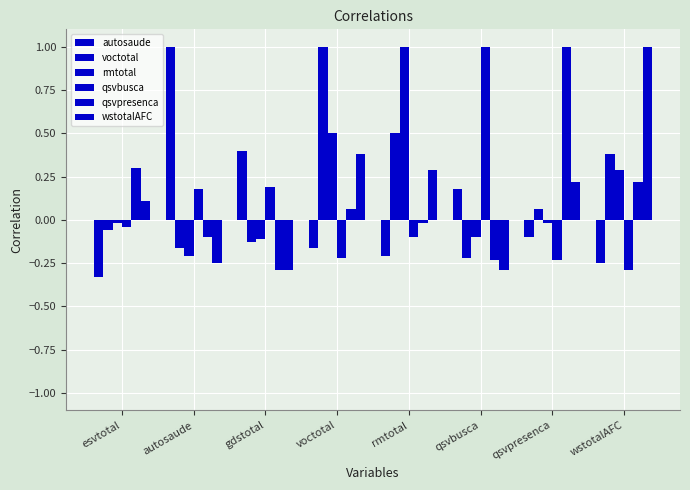

How many negative values does the qsvbusca series have?

5